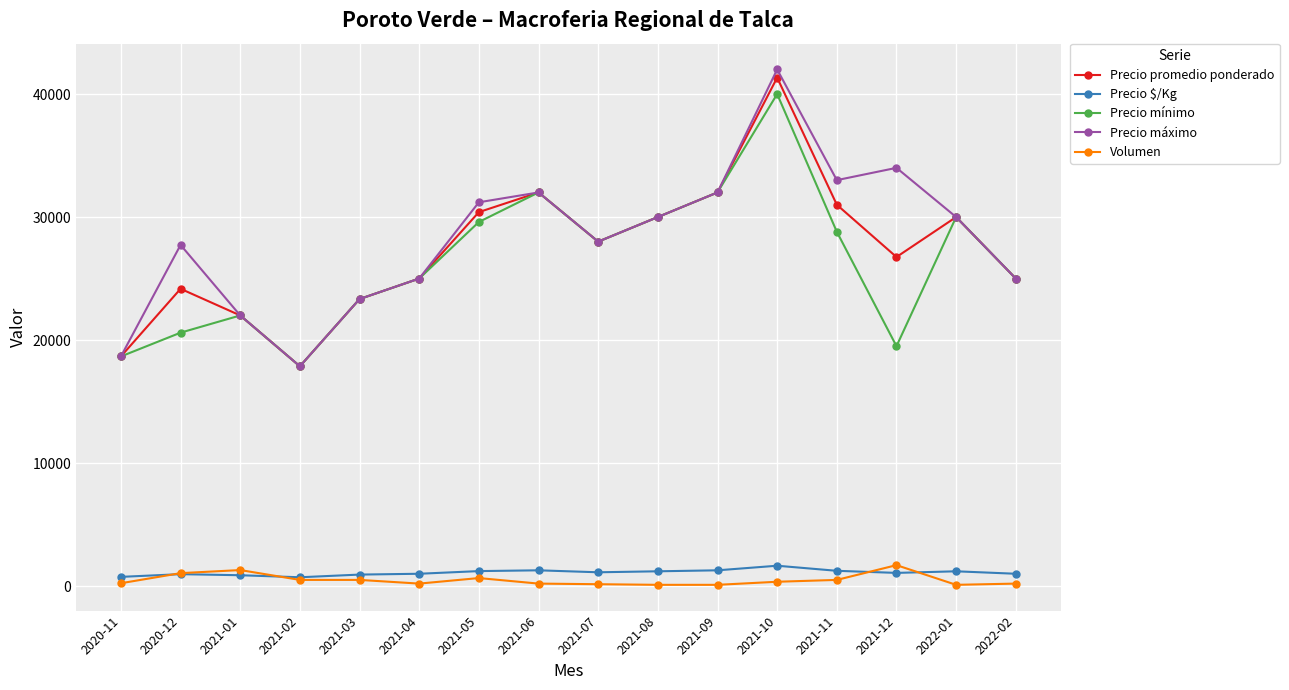

Which category has the highest value in the Precio promedio ponderado series?

2021-10